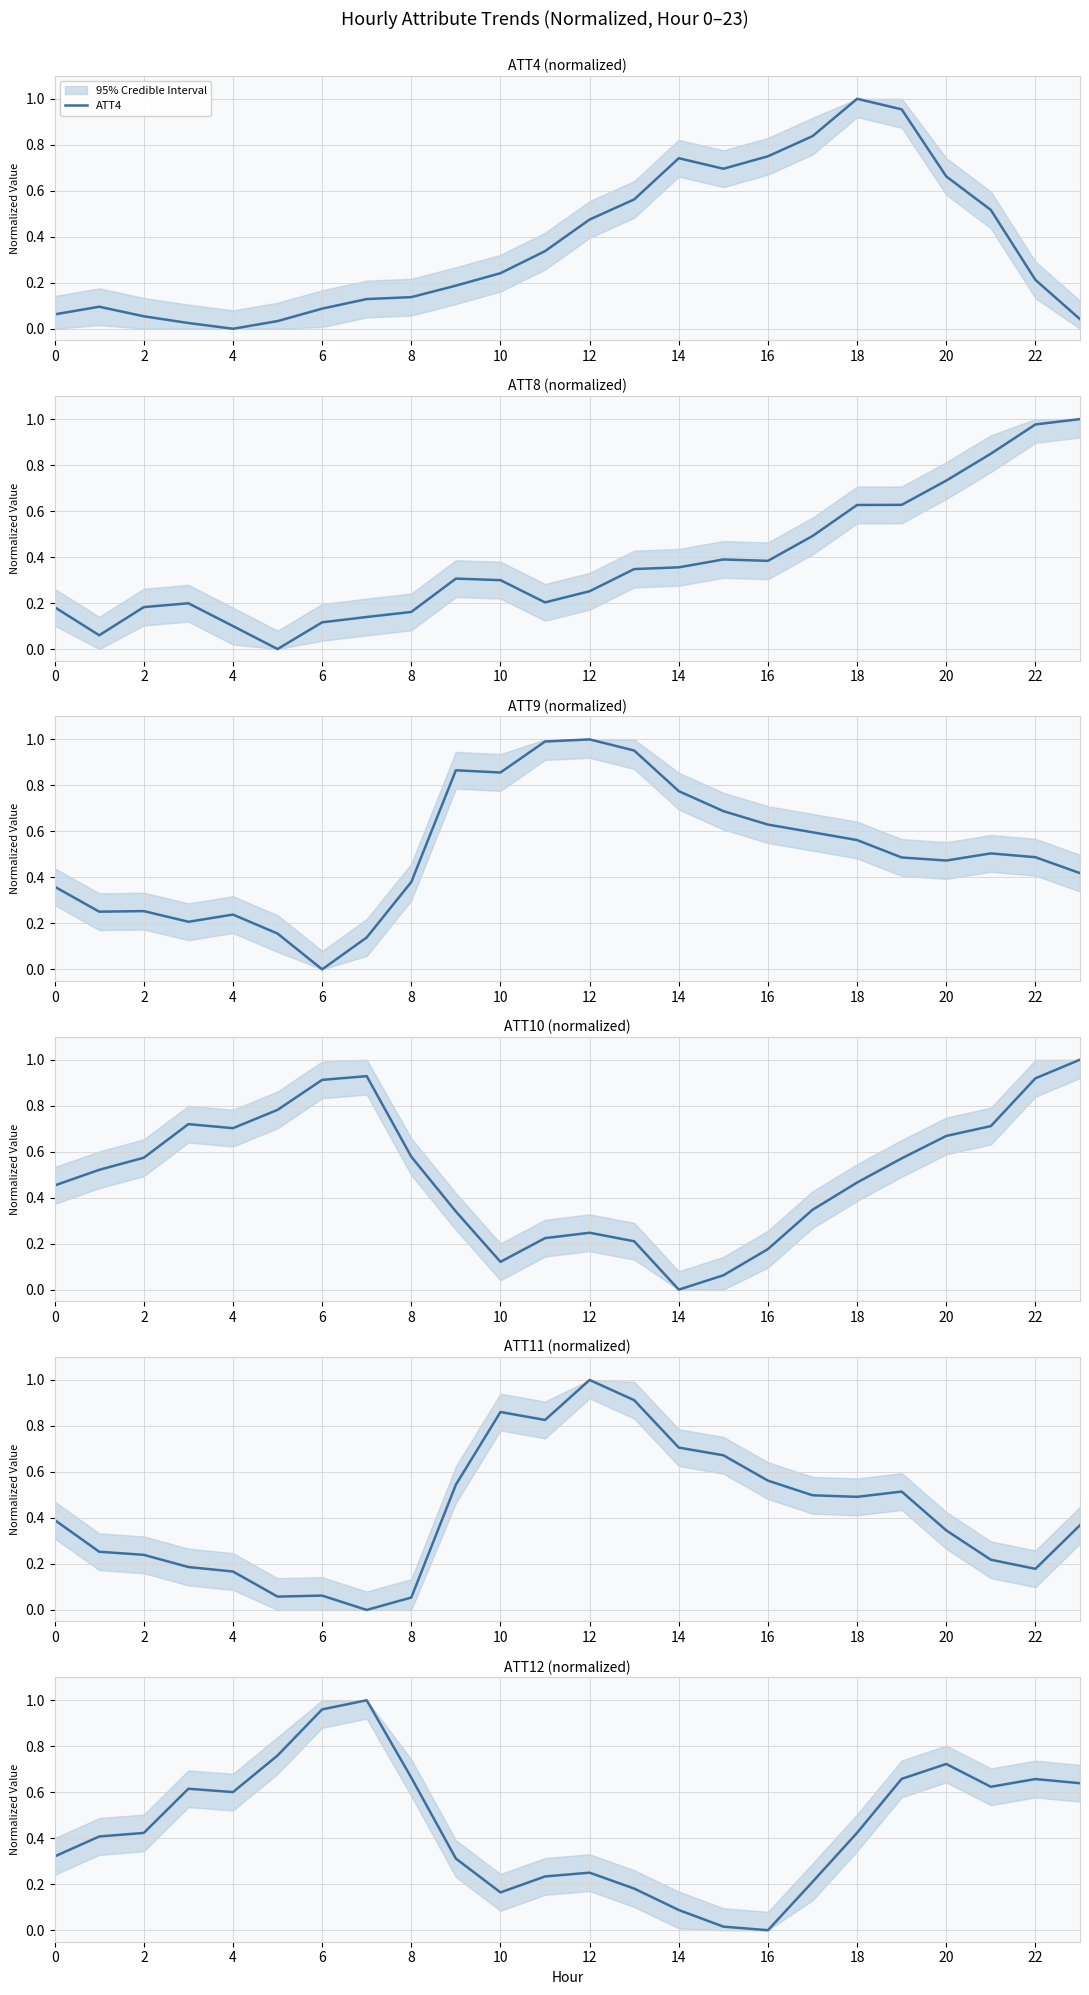

Which category has the highest value in the ATT4 series?

18